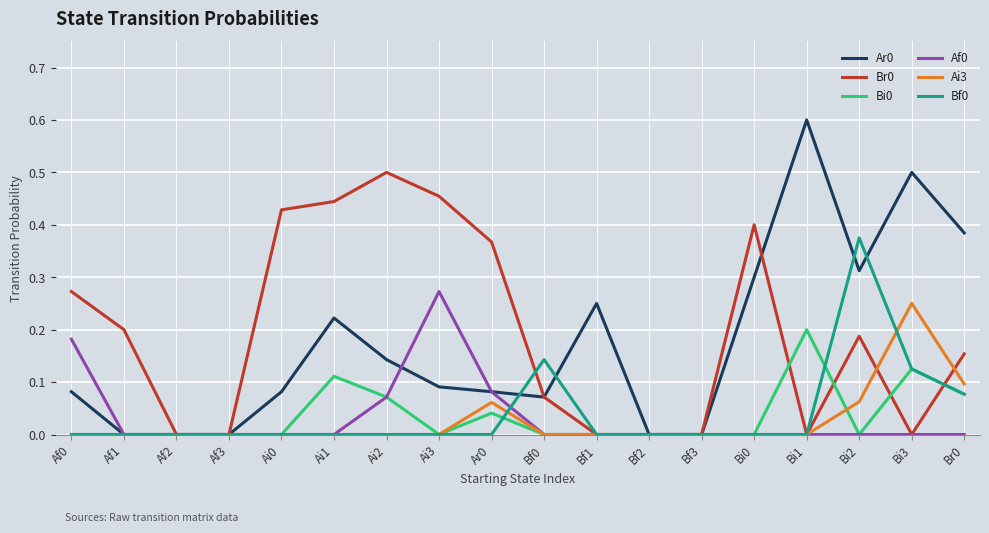

Is it true that Br0 equals 0.0 at Af3?

True